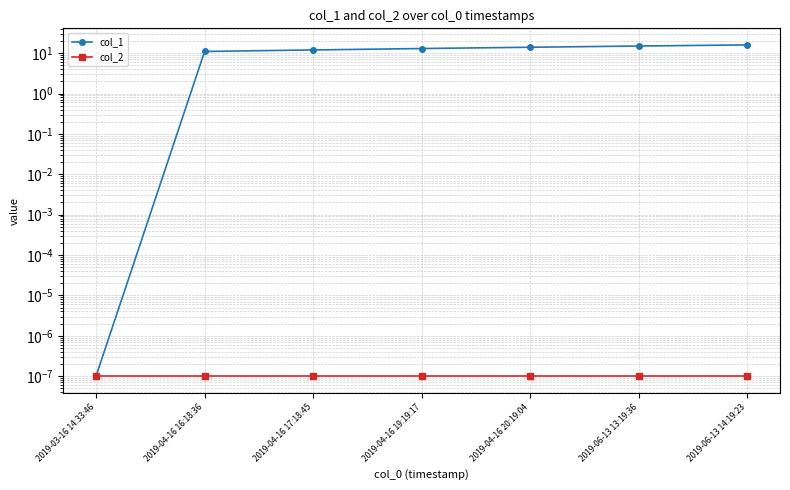

True or false: col_1 and col_2 intersect in this chart.

False